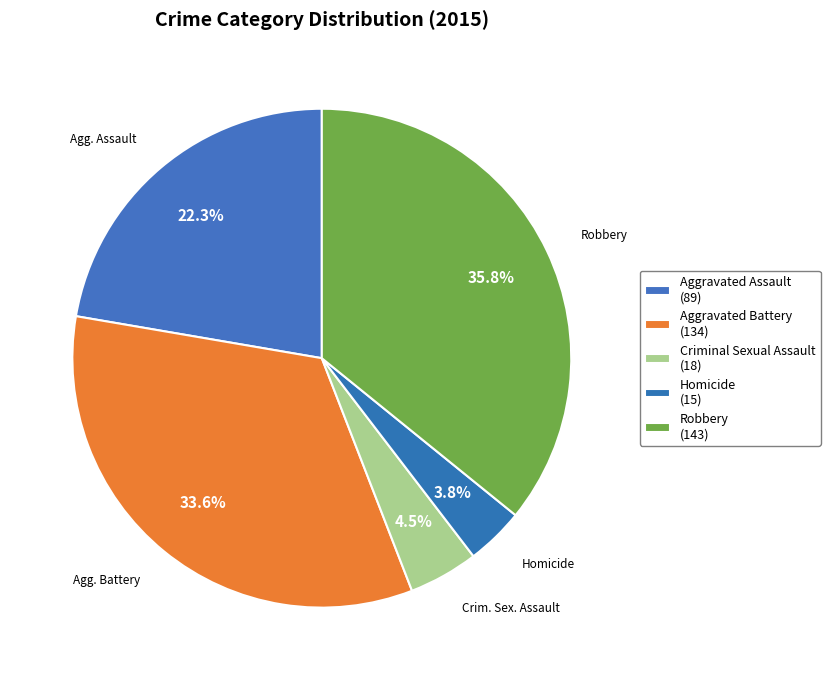

Does Criminal Sexual Assault account for over 50% of the chart?

No